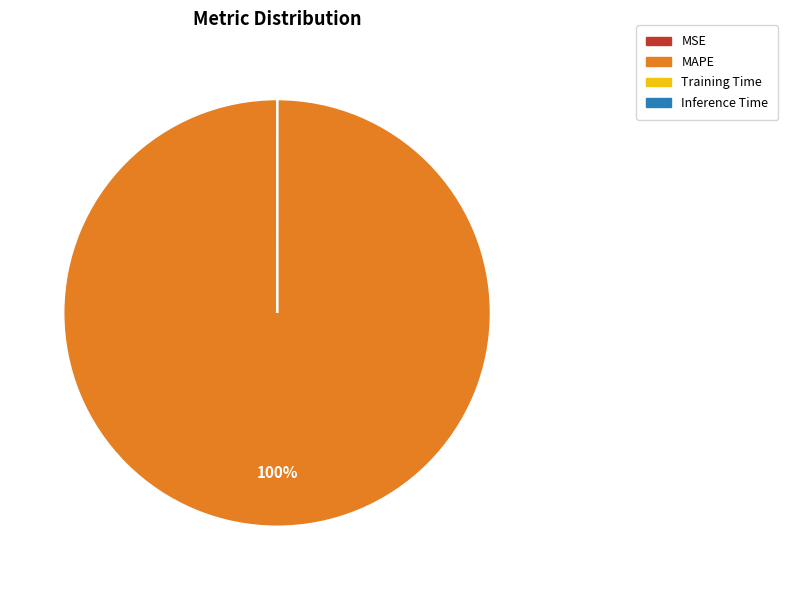

Is it true that MAPE is 100% of the pie?

True